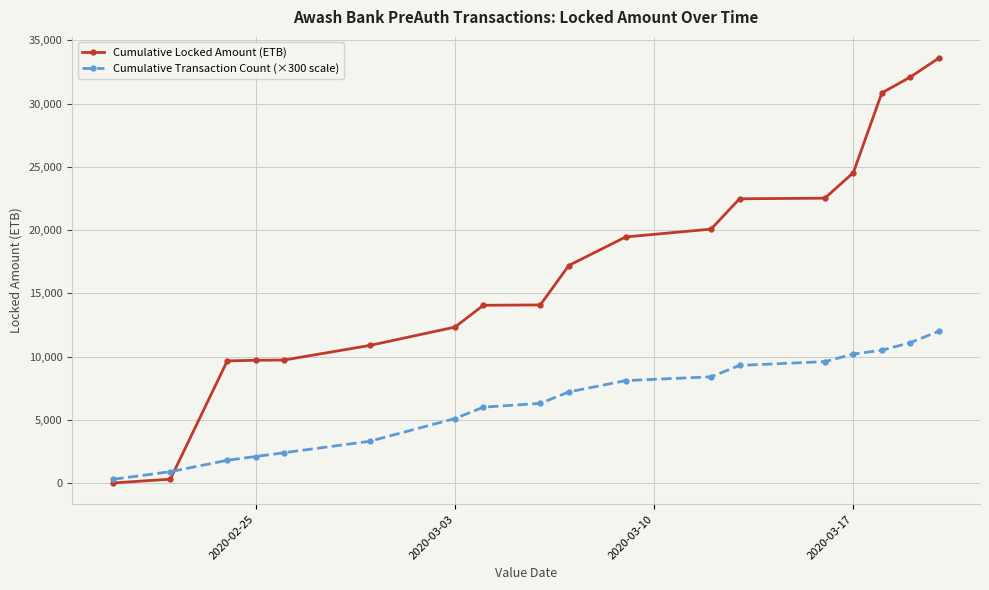

At how many categories does at least one series exceed 24105?

4